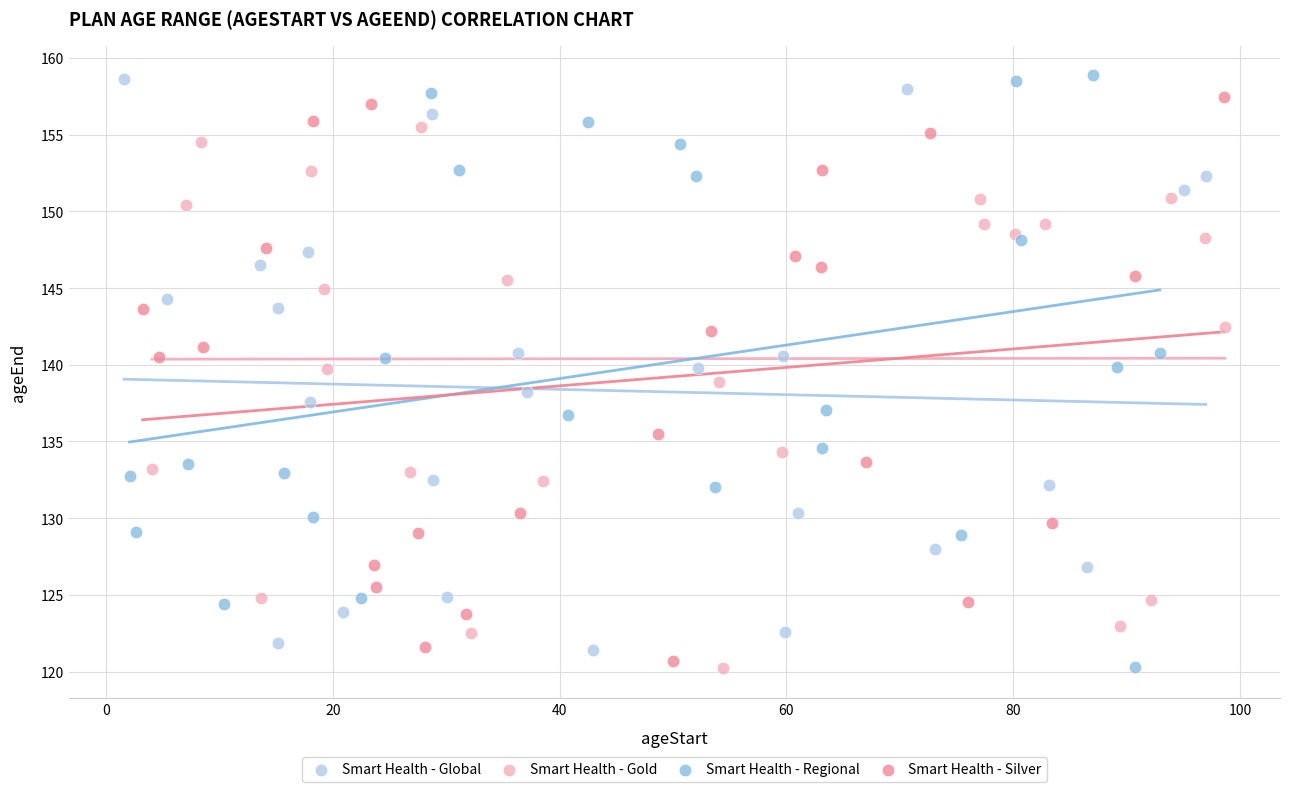

Which series has the largest Y range (max minus min)?

Smart Health - Regional